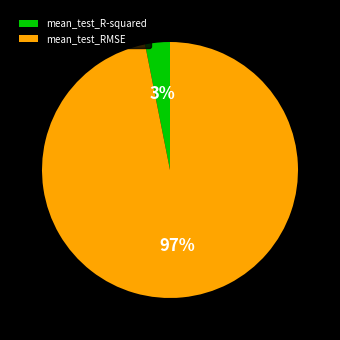

To the nearest percent, what portion does mean_test_R-squared represent?

3%